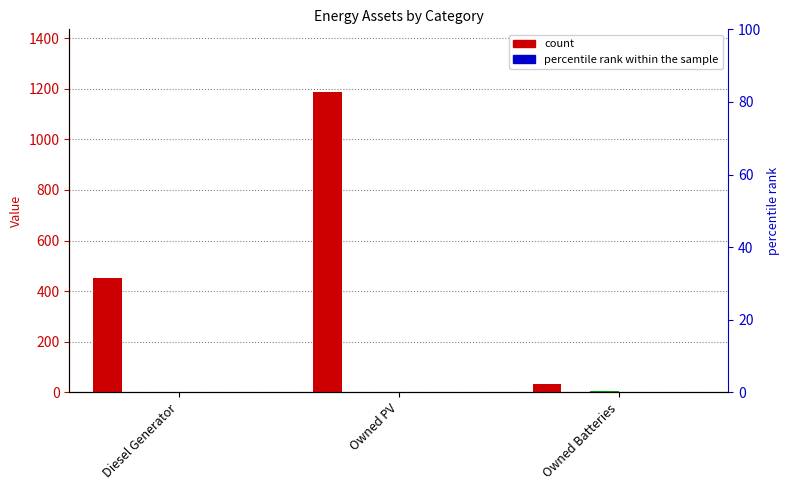

Reading left to right, extract all data points from this chart.

col_1: 454	1187	35
col_4: 0	0	0
col_9: 0	0	4
col_14: 0	0	0
col_6: 0	0	0
col_11: 0	0	0